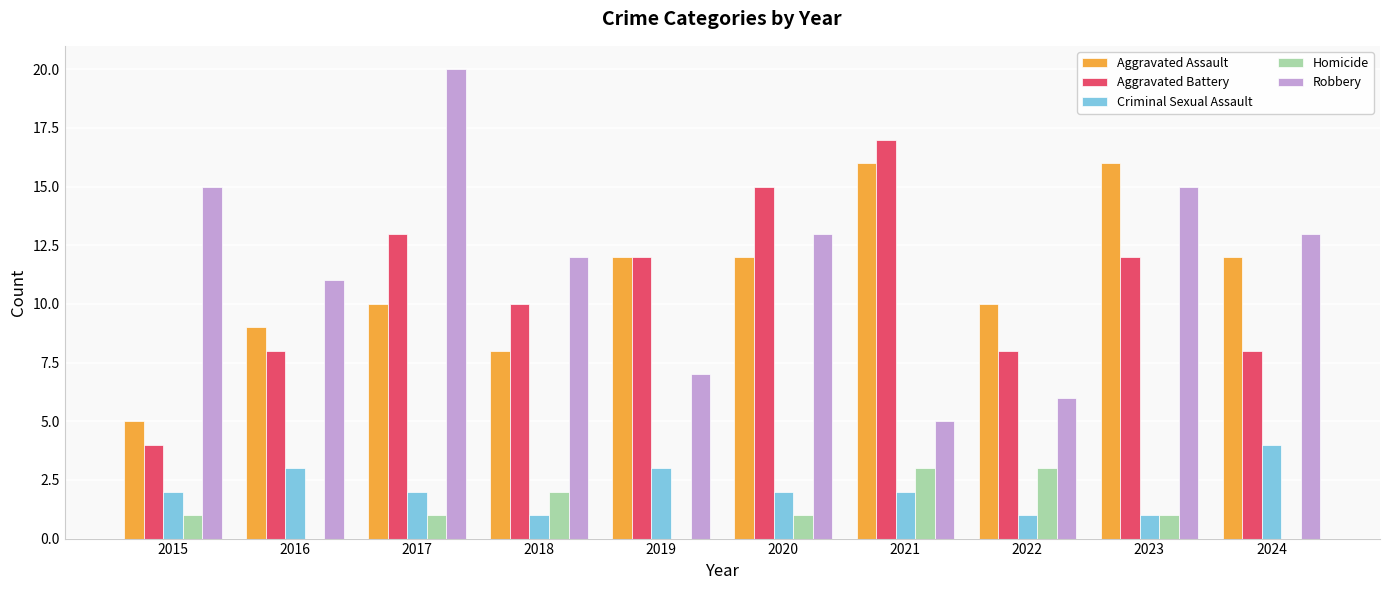

What is the sum of all Robbery values?

117